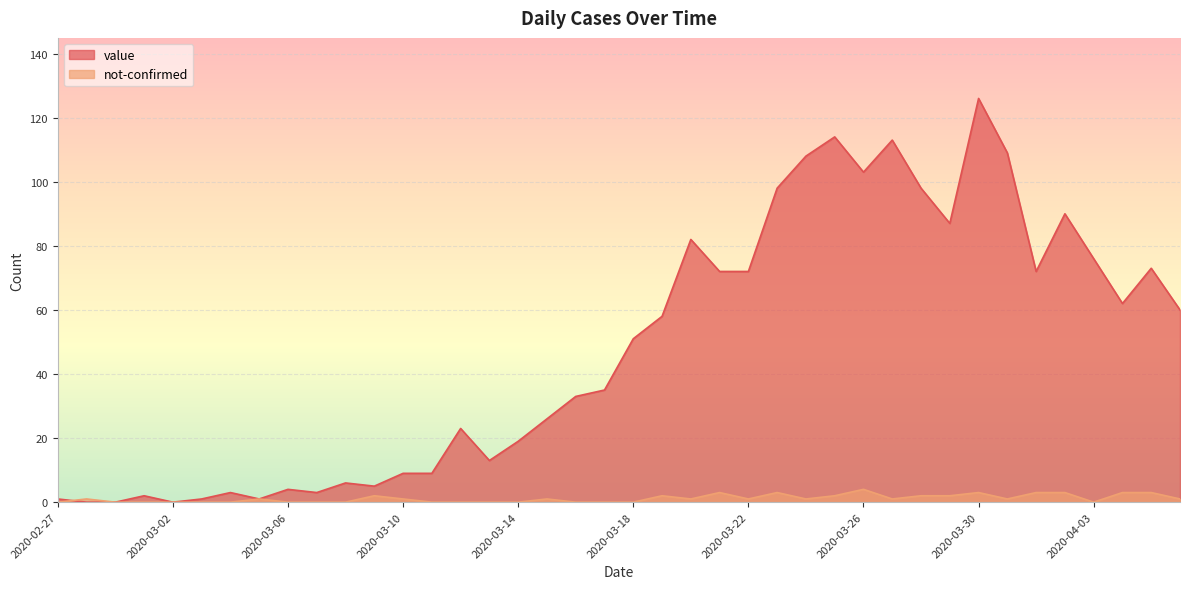

What is the difference between the maximum and minimum values in the not-confirmed series?

4